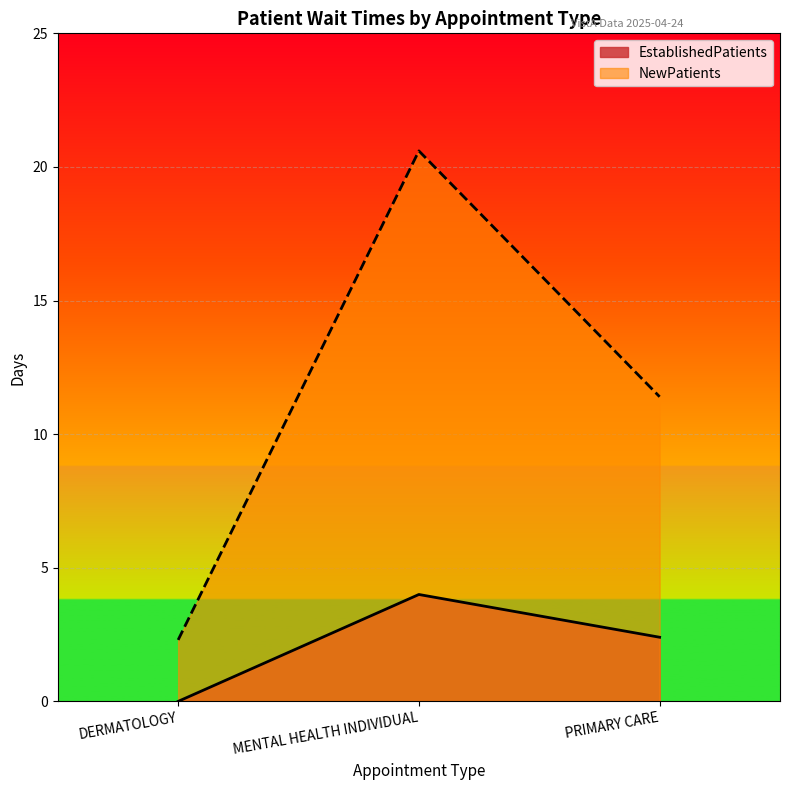

Which category has the lowest value across all series?

DERMATOLOGY